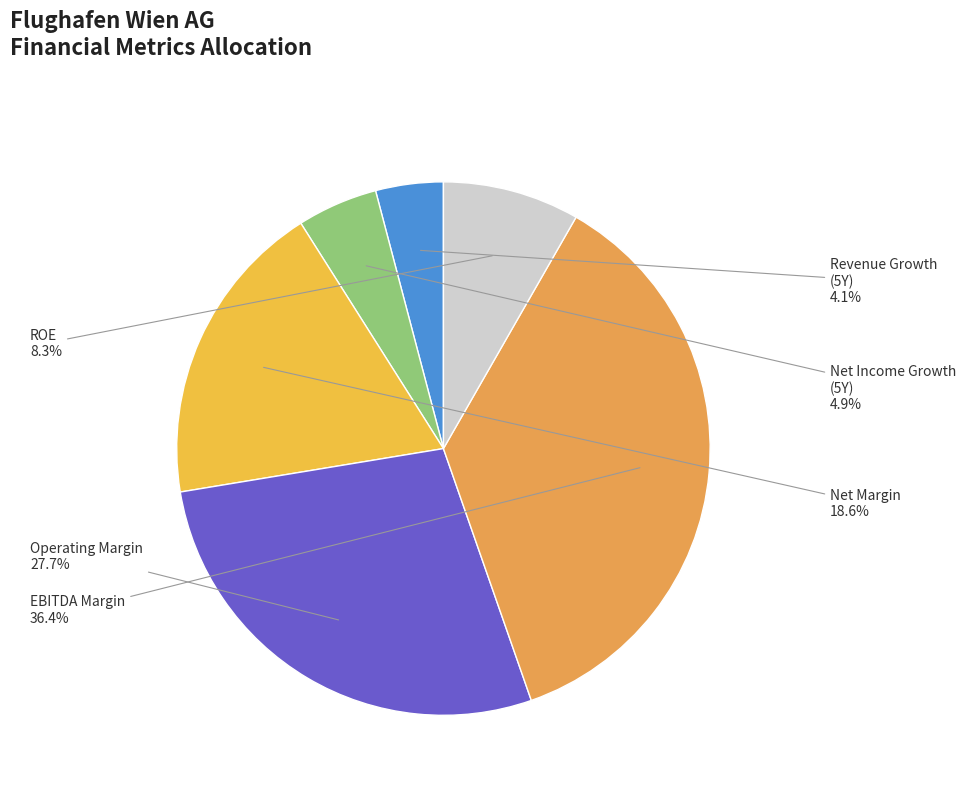

Which slice is the largest?

EBITDA Margin